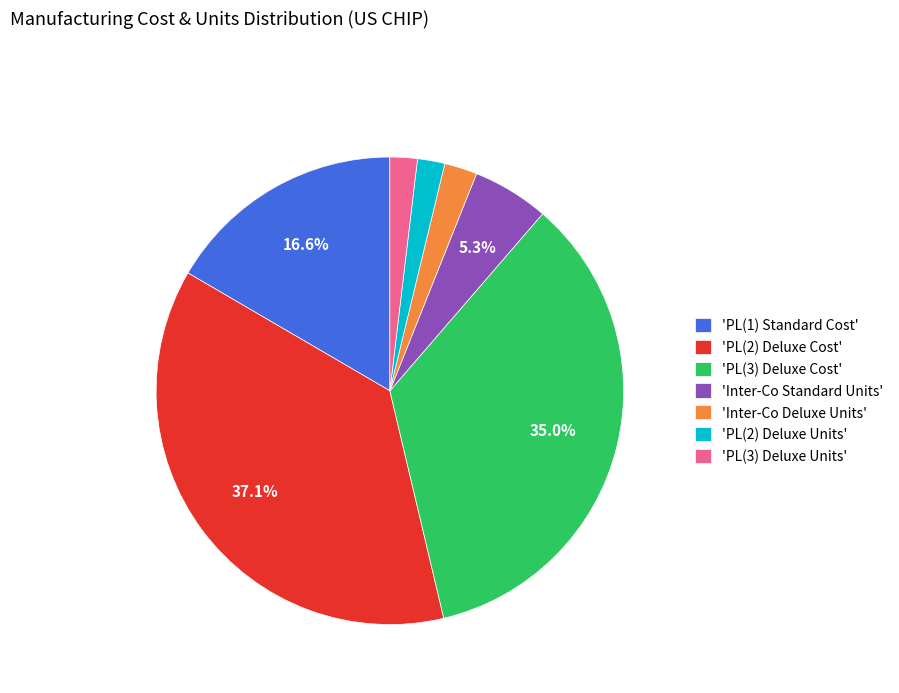

How many segments does this pie chart have?

7